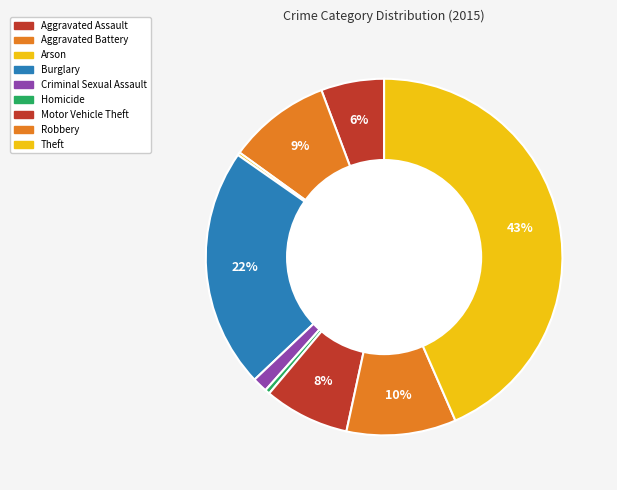

Is it true that Criminal Sexual Assault is 12% of the pie?

False